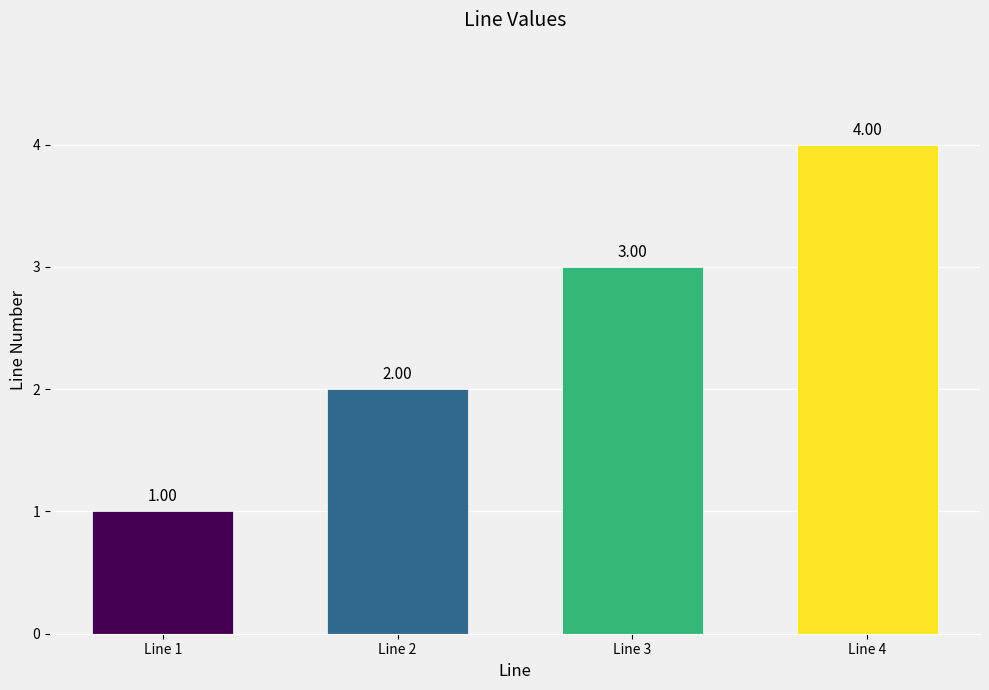

How many values are below 3?

2